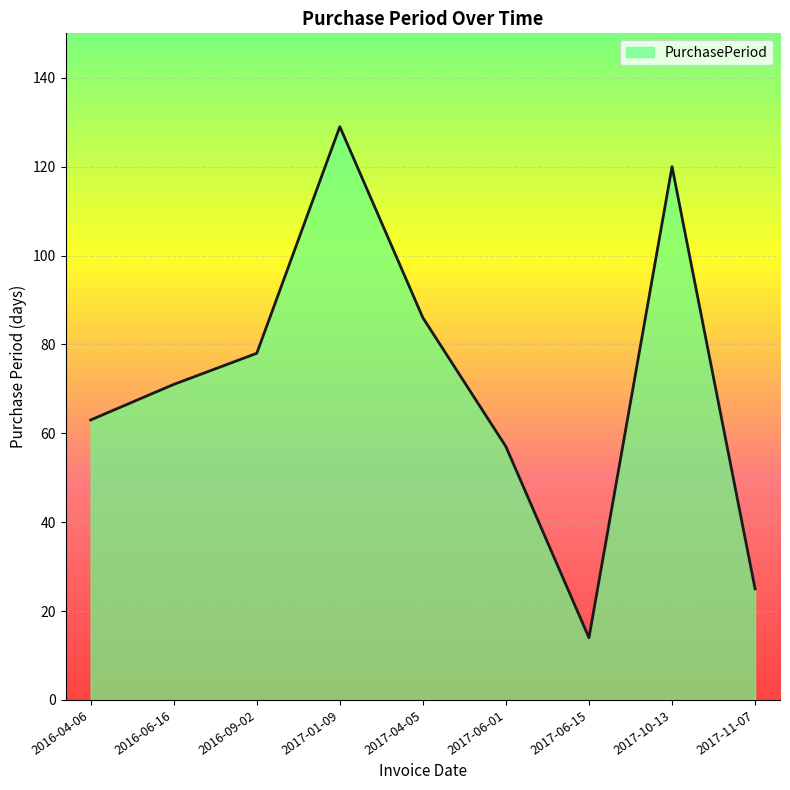

What is the change in value from 2017-06-15 to 2017-11-07?

+11